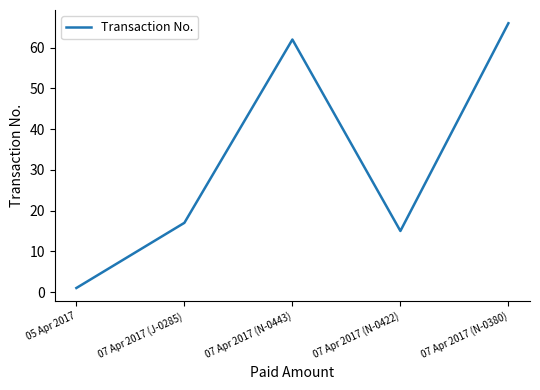

What is the difference between the maximum and second lowest values?

51